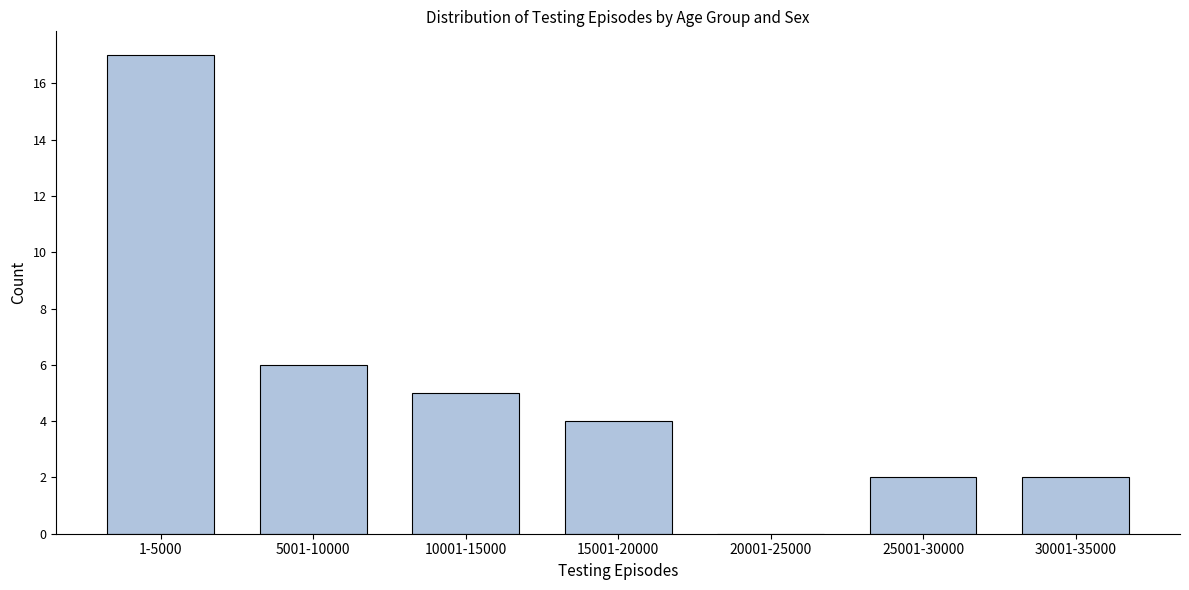

Reading right to left, list all the values displayed in this chart.

30001-35000=2	25001-30000=2	20001-25000=0	15001-20000=4	10001-15000=5	5001-10000=6	1-5000=17